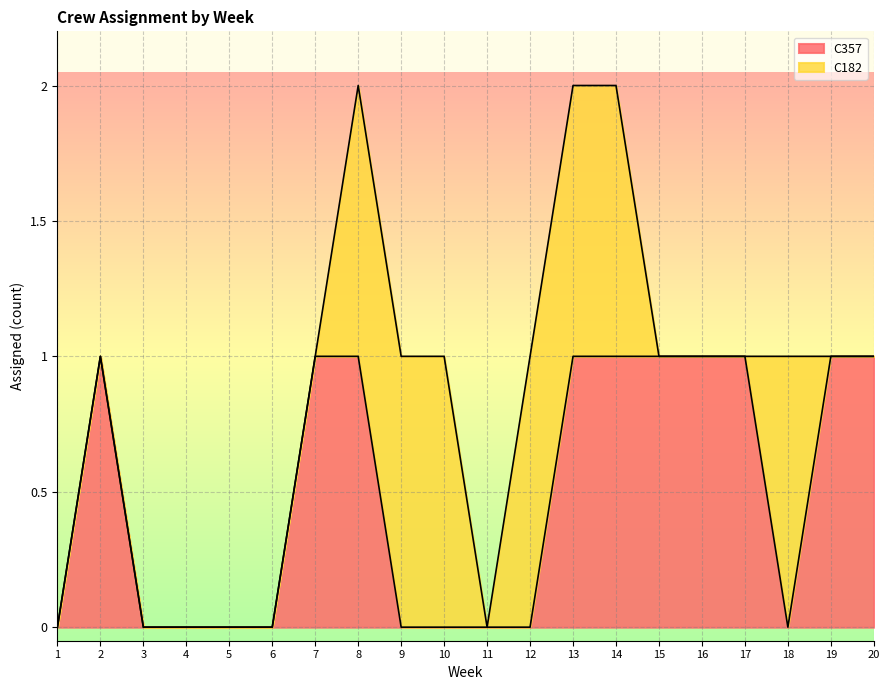

What is the difference between the values at 4 and 2?

1